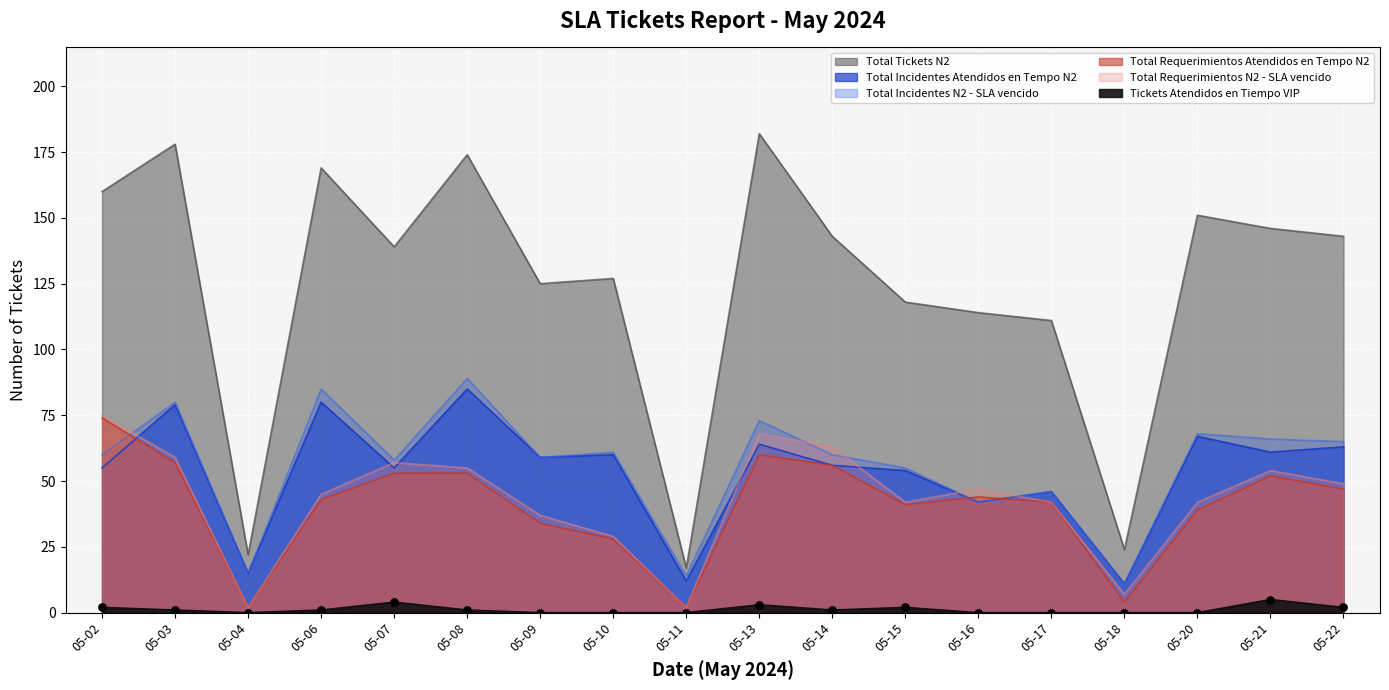

What are all the series names shown in the legend?

Tickets Atendidos en Tiempo VIP, Total Incidentes Atendidos en Tempo N2, Total Tickets N2, Total Incidentes N2 - SLA vencido, Total Requerimientos Atendidos en Tempo N2, Total Requerimientos N2 - SLA vencido